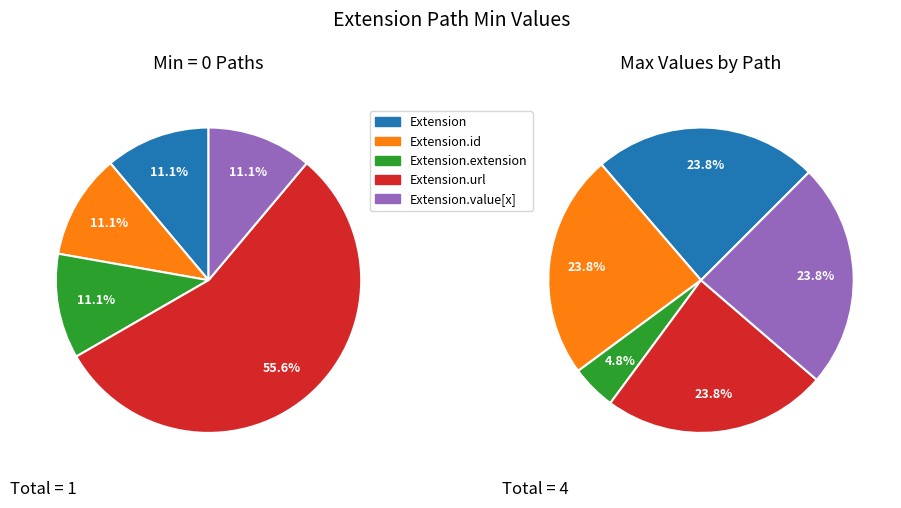

Is Extension.url the majority of the pie?

Yes